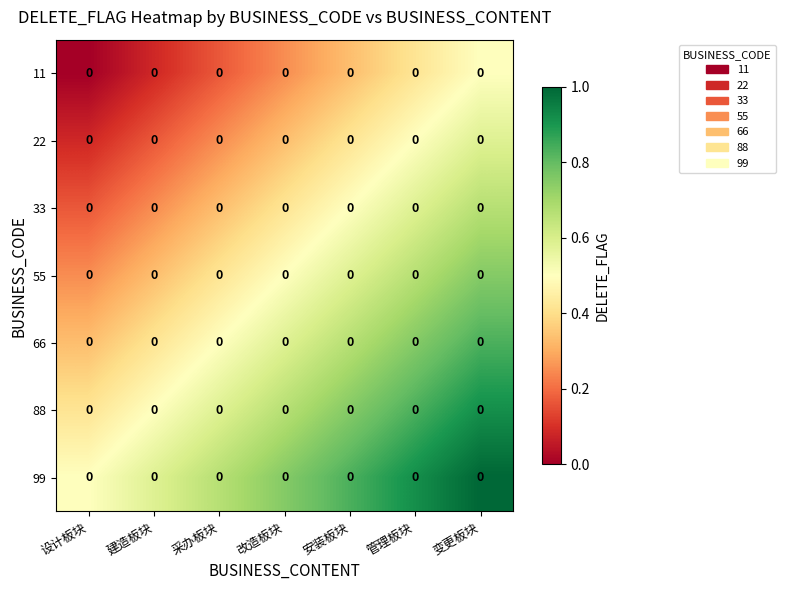

How many categories are shown in the chart?

7